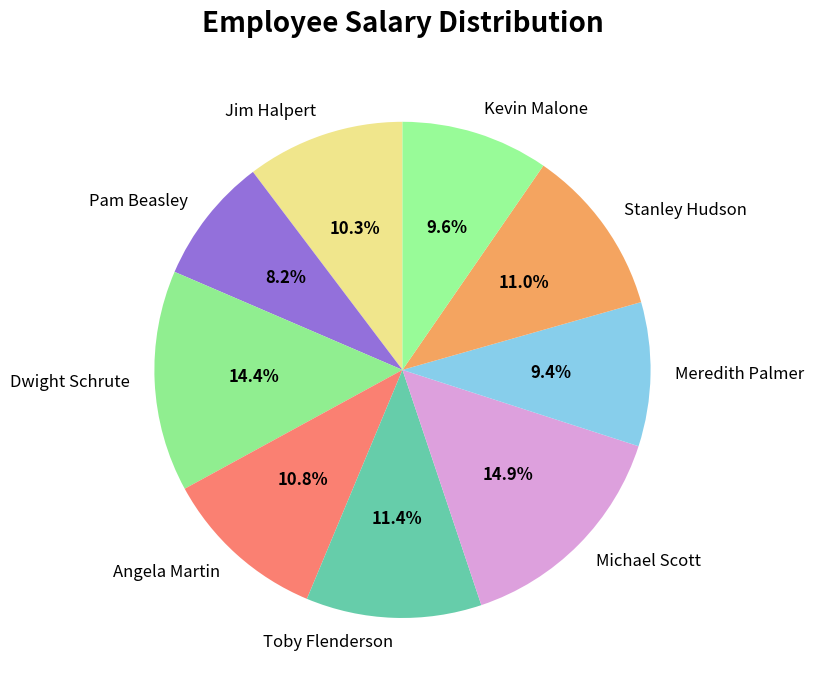

The Pam Beasley slice represents 16% of the pie. True or false?

False